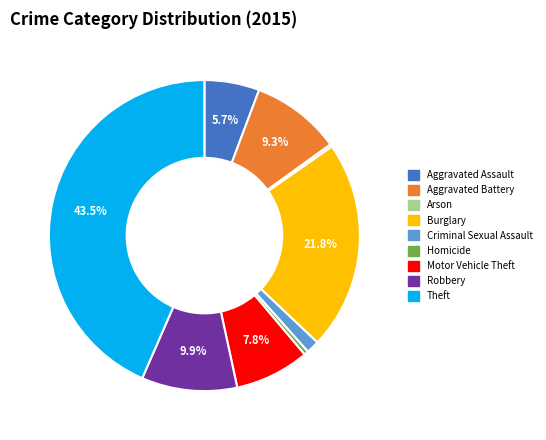

To the nearest percent, what is the difference between the Homicide and Motor Vehicle Theft slice percentages?

7%